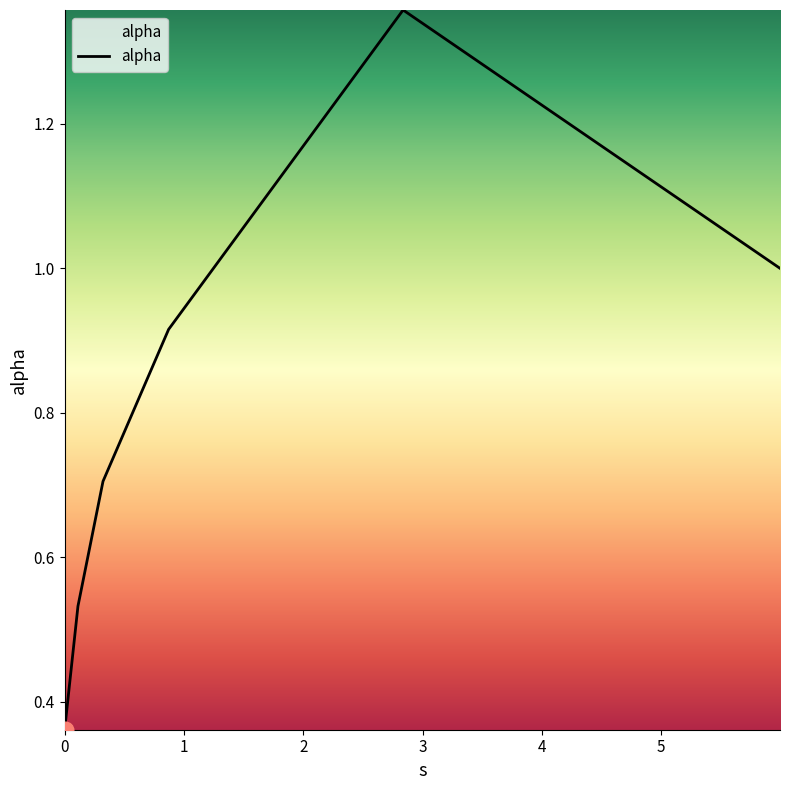

What is the difference between the maximum and minimum values?

1.0